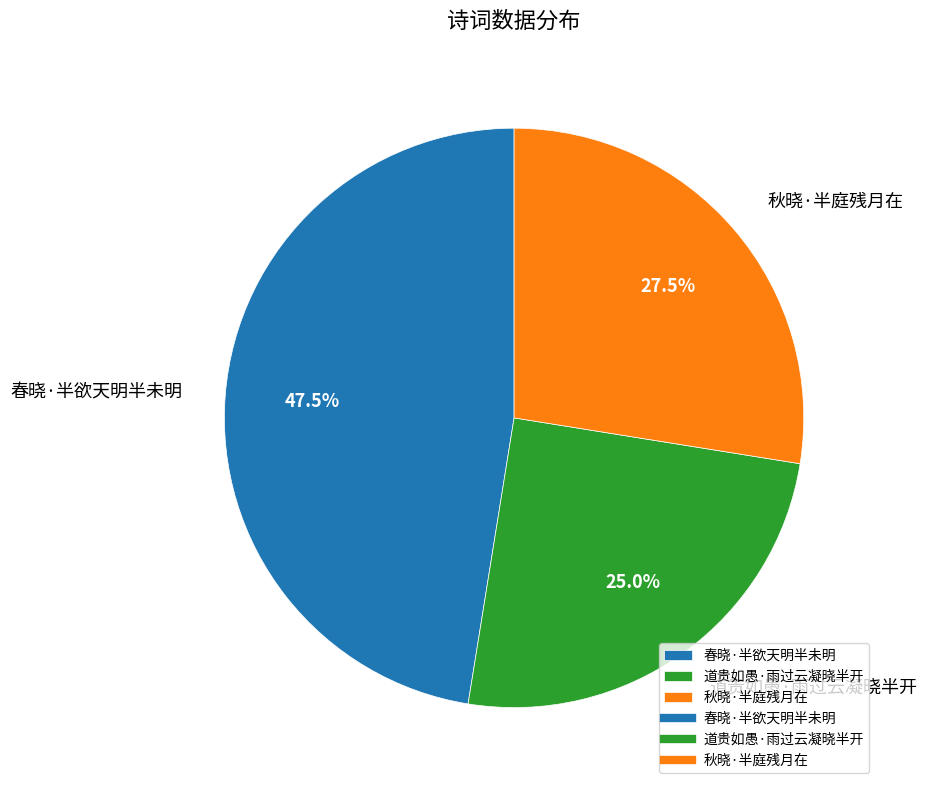

What is the smallest slice in the pie chart?

道贵如愚·雨过云凝晓半开